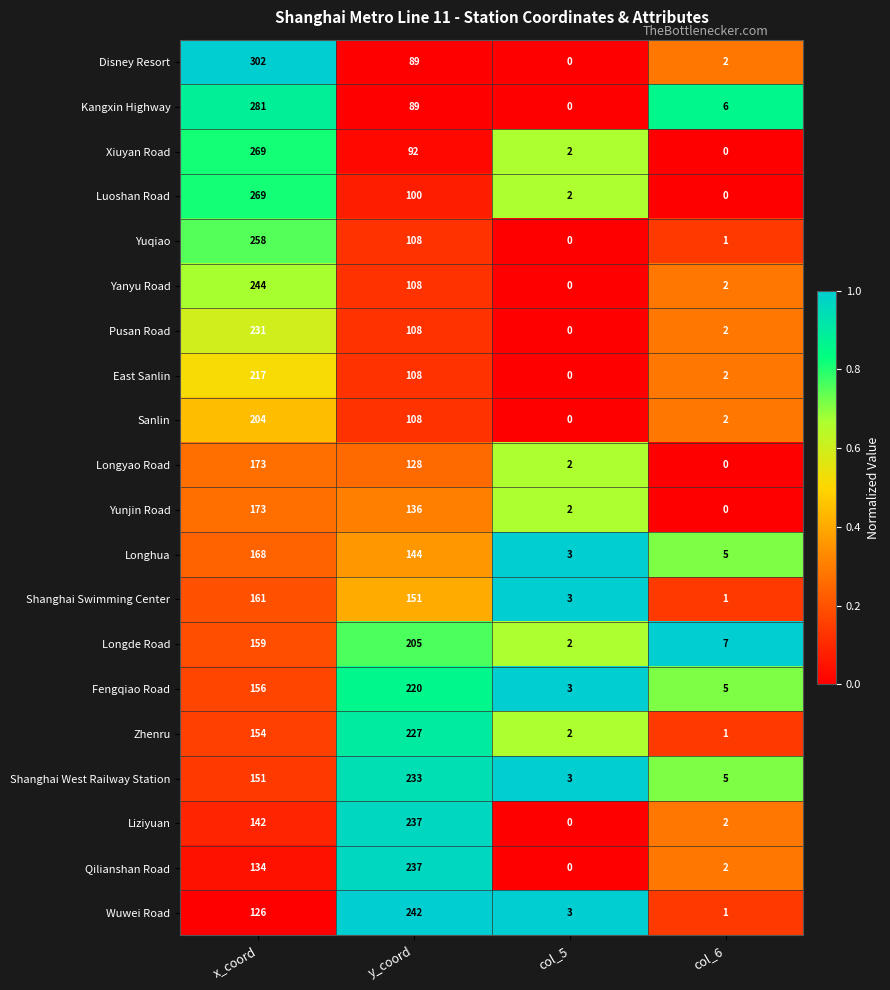

Which series changed the most between x_coord and y_coord?

Disney Resort